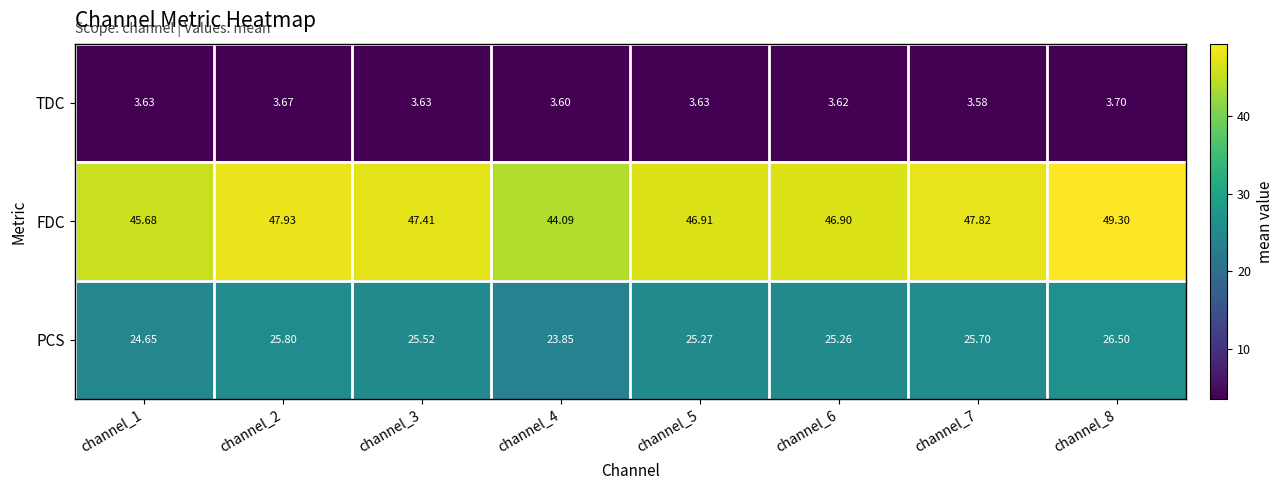

List the series in order of their overall mean, highest first.

FDC, PCS, TDC